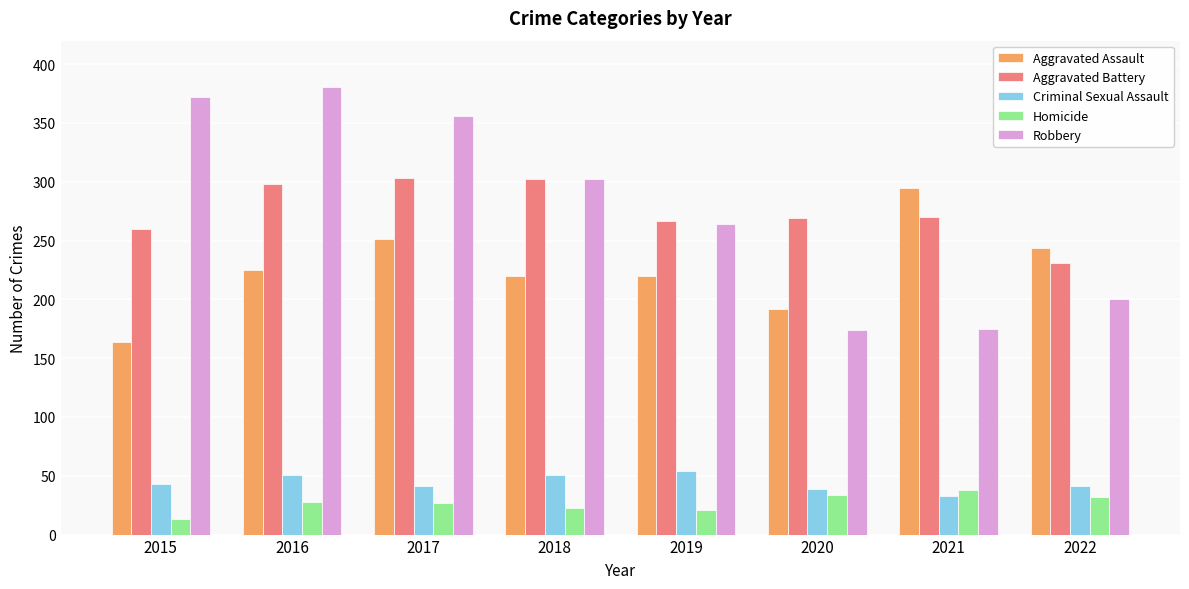

What is the difference between the Robbery values at 2017 and 2019?

92